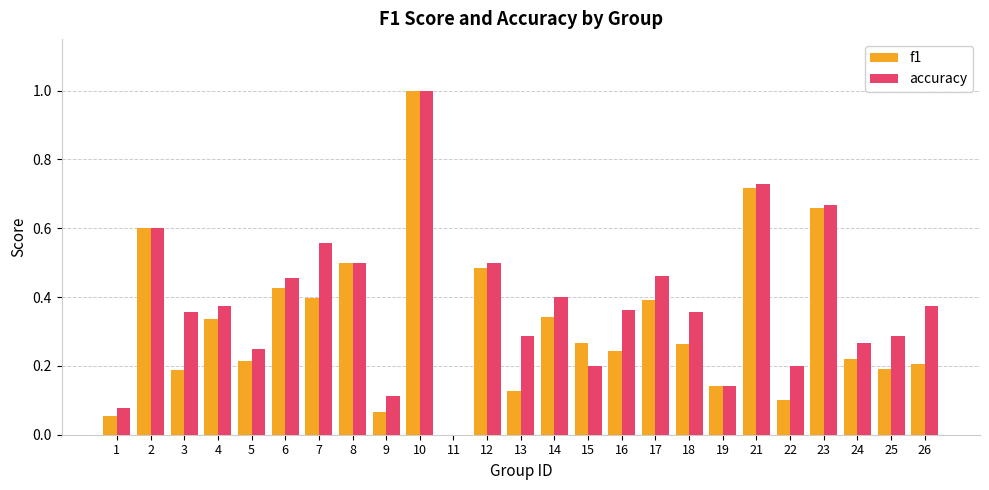

What is the sum of all f1 values?

8.1